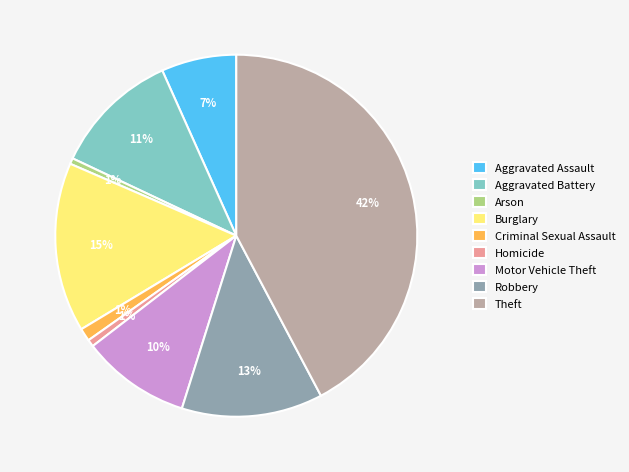

Combined, do Burglary and Motor Vehicle Theft account for over 50%?

No